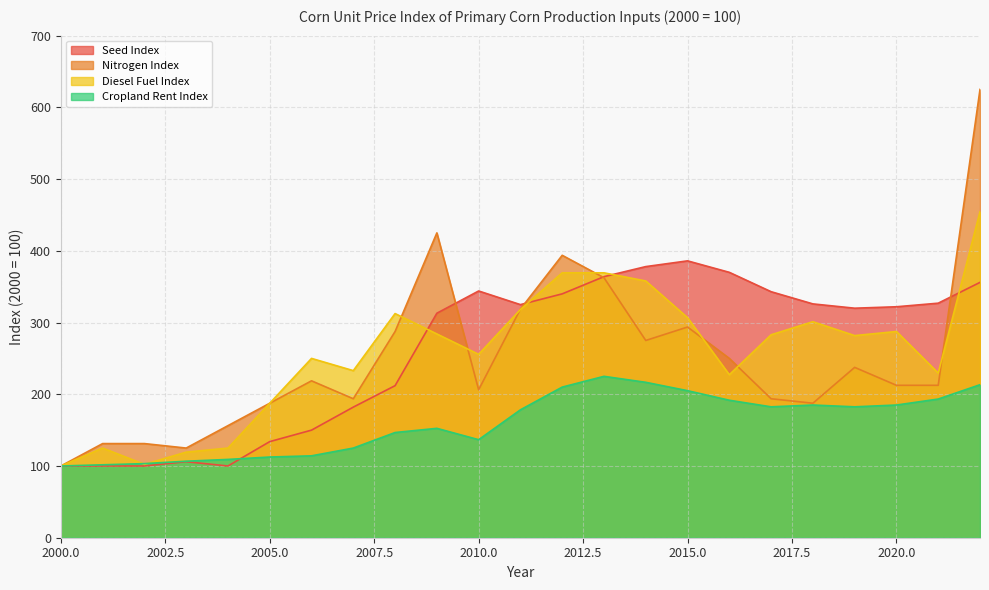

Which series ends up on top after the final intersection of Seed Index and Nitrogen Index?

Nitrogen Index